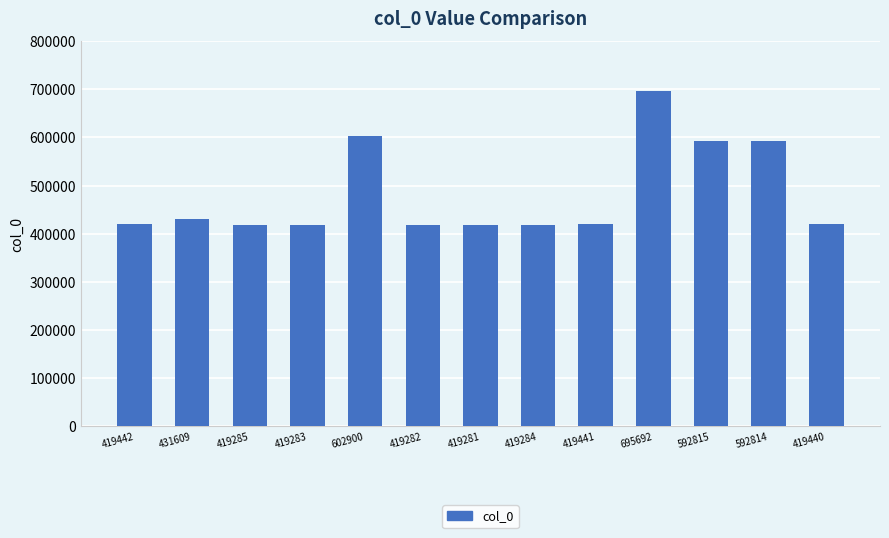

Approximately how many times larger is the value at 431609 compared to 592815?

0.7